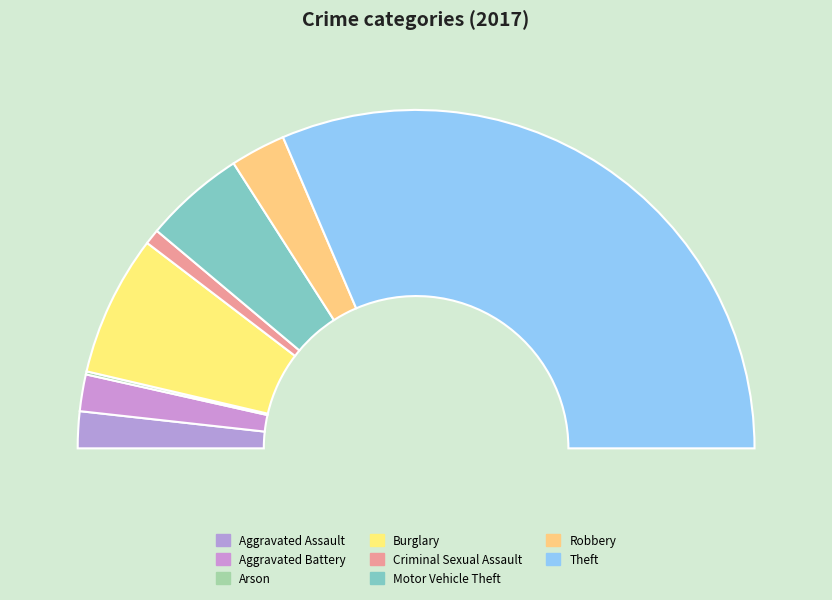

Which slice is the smallest?

Arson